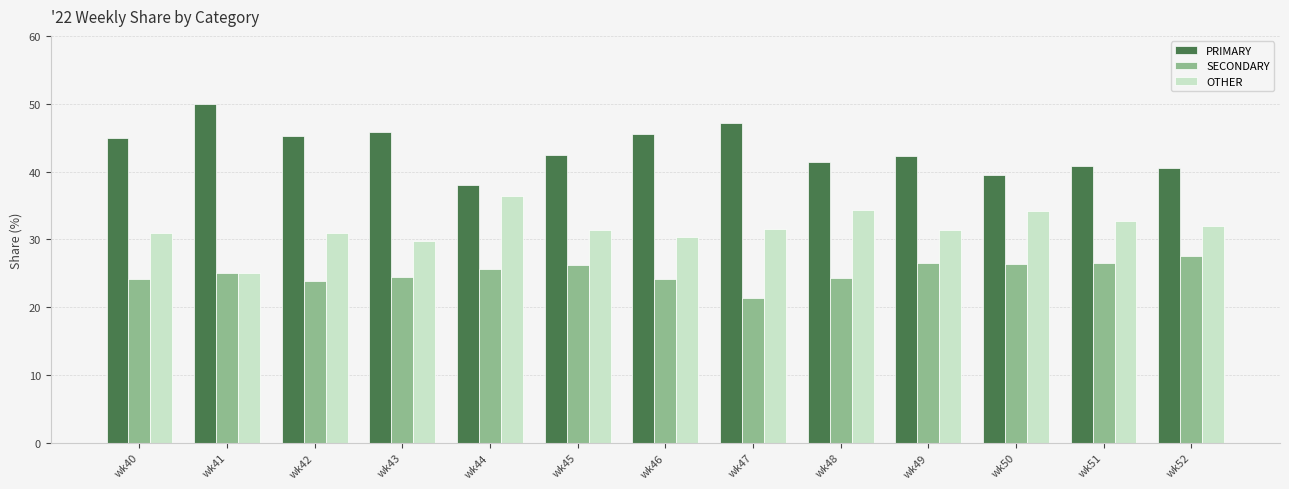

The value of SECONDARY at wk47 is 36.0. True or false?

False